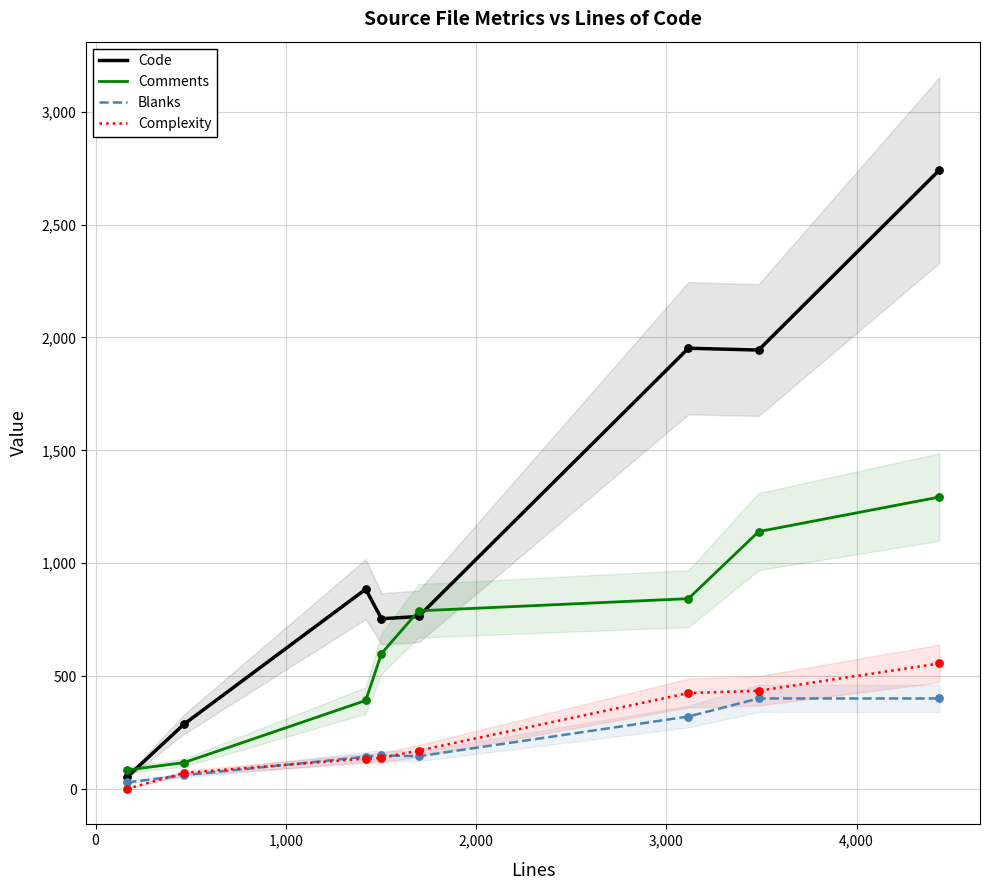

What is the total value across all series at 3116?

3541